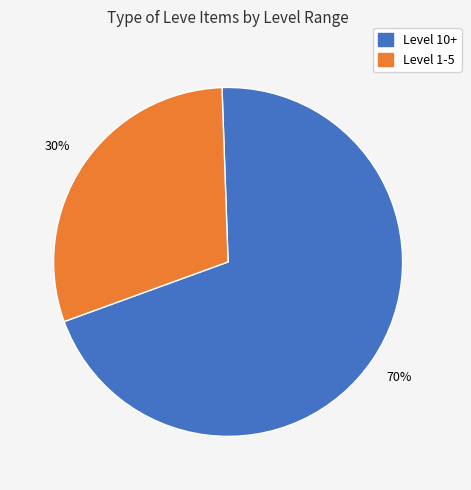

Is there any slice that represents more than half of the pie?

Yes